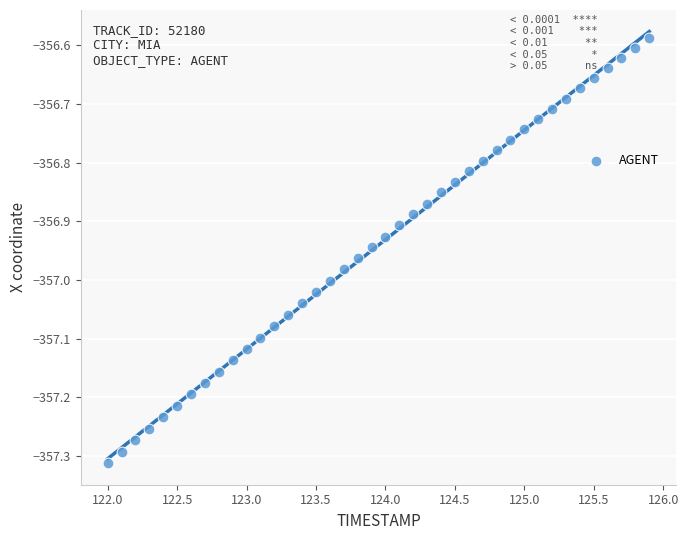

What is the range of X values (max minus min)?

3.9